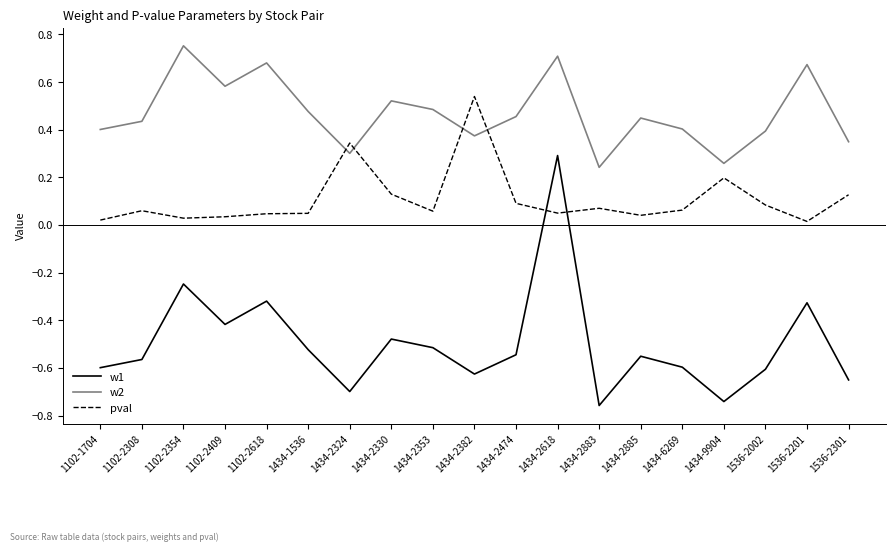

True or false: pval has a value of 0.1 at 1102-2308.

True